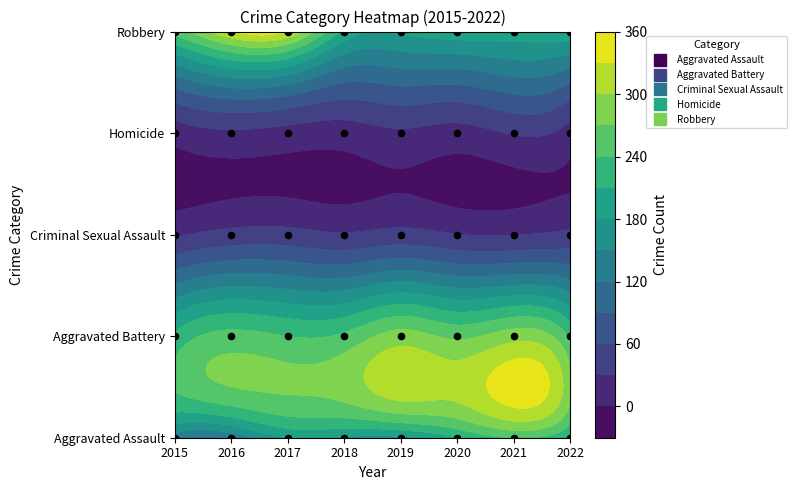

Reading left to right, what are all the values shown in this chart?

Aggravated Assault: 2015=134	2016=128	2017=181	2018=176	2019=173	2020=208	2021=241	2022=205
Aggravated Battery: 2015=216	2016=250	2017=240	2018=246	2019=283	2020=263	2021=287	2022=233
Criminal Sexual Assault: 2015=26	2016=40	2017=41	2018=33	2019=41	2020=31	2021=29	2022=37
Homicide: 2015=13	2016=25	2017=19	2018=15	2019=25	2020=18	2021=32	2022=17
Robbery: 2015=254	2016=329	2017=329	2018=204	2019=185	2020=198	2021=196	2022=207